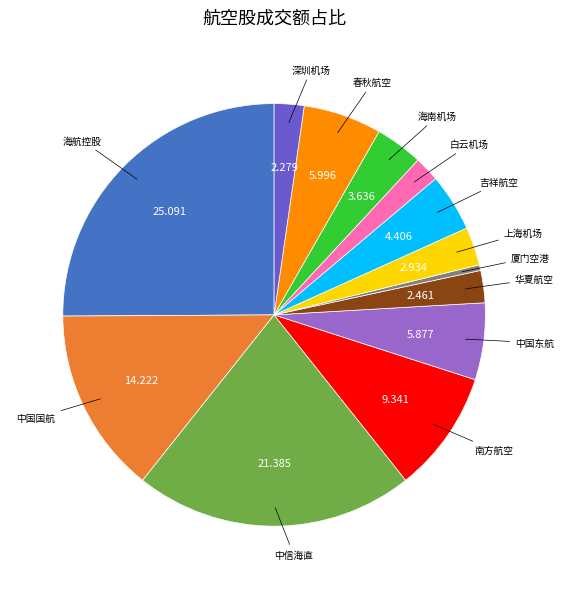

Does any single category account for the majority?

No